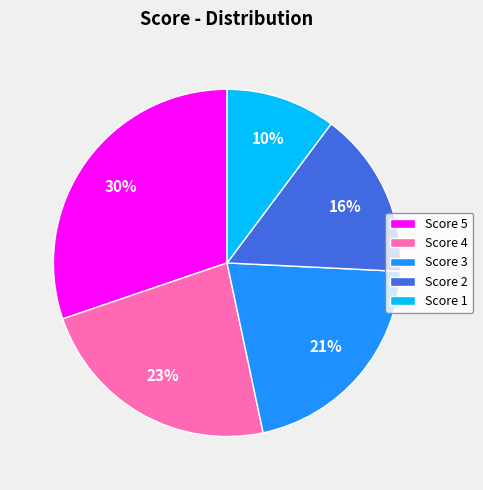

What is the ratio of the value at Score 5 to the value at Score 3?

1.4